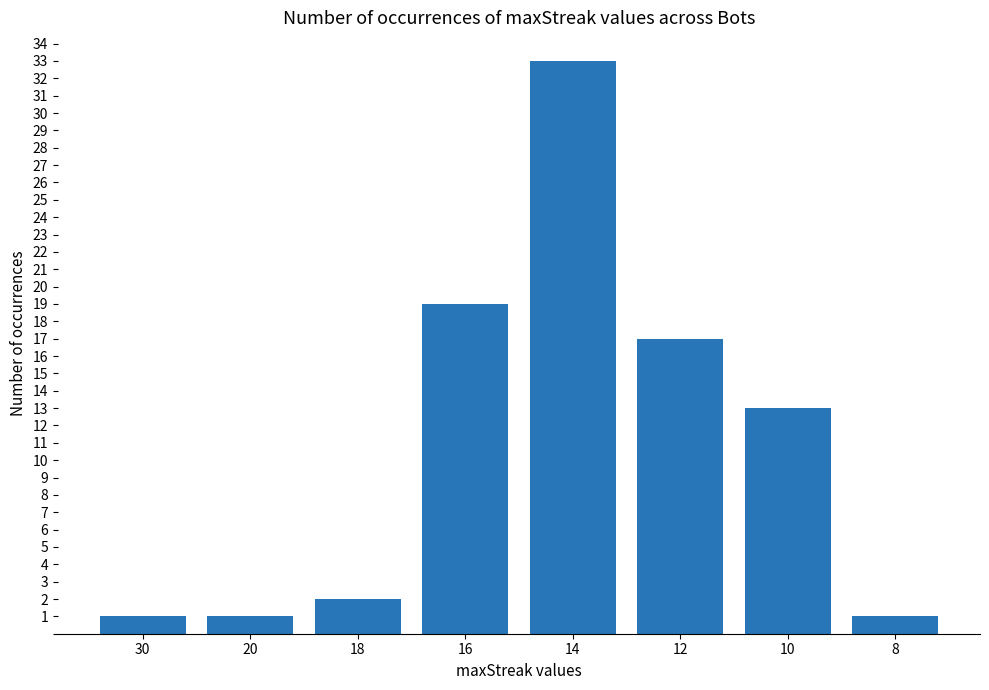

What is the ratio of the value at 14 to the value at 30?

33.0